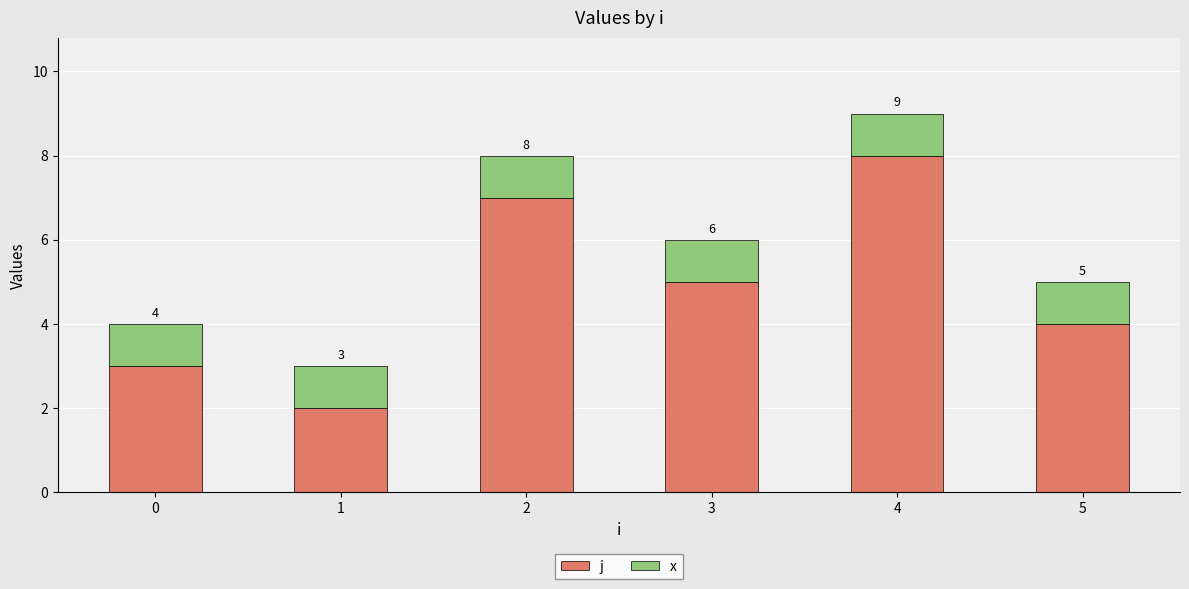

What are all the series names shown in the legend?

j, x